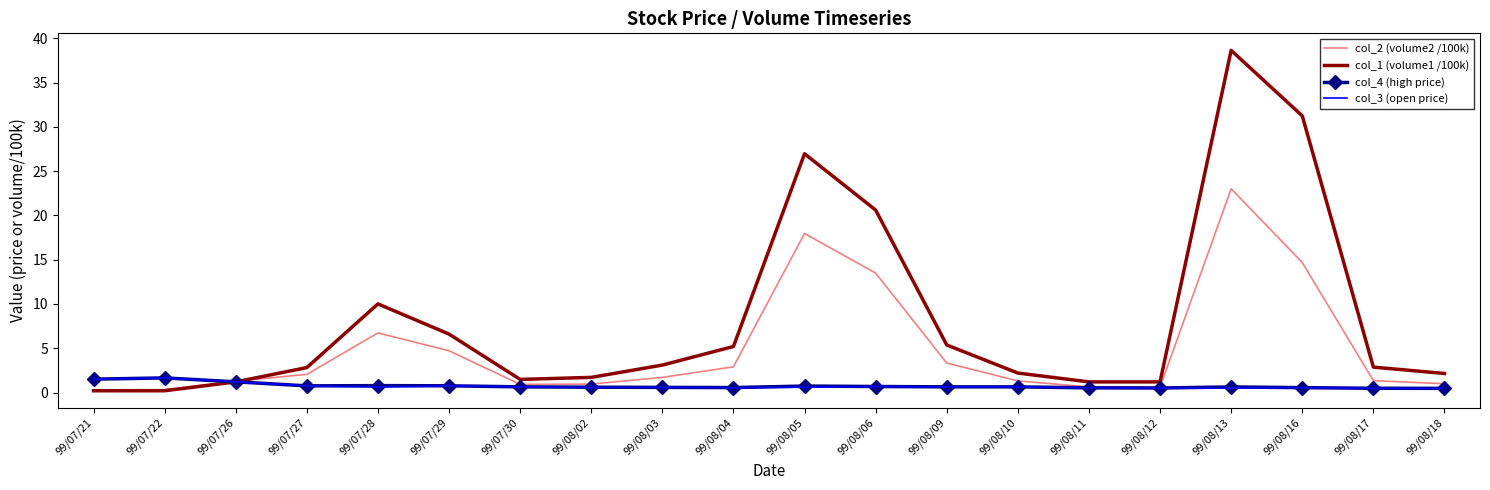

Is it true that col_1 (volume1 /100k) equals 0.2 at 99/07/22?

True